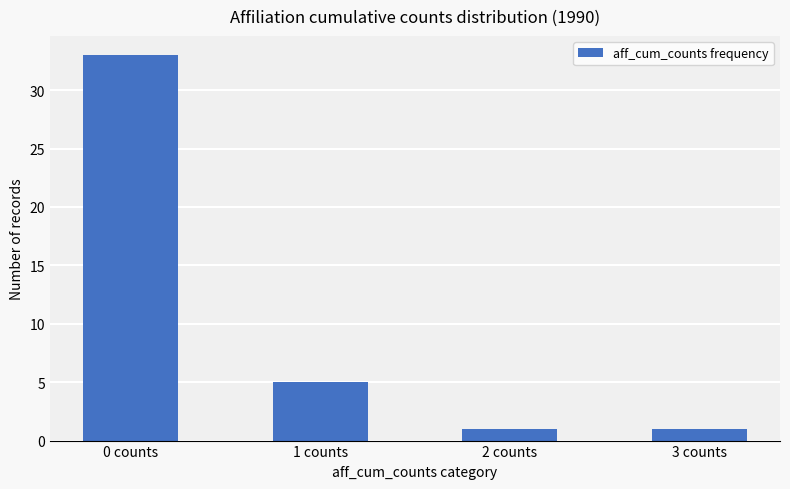

True or false: the data shows 5 at 1 counts.

True